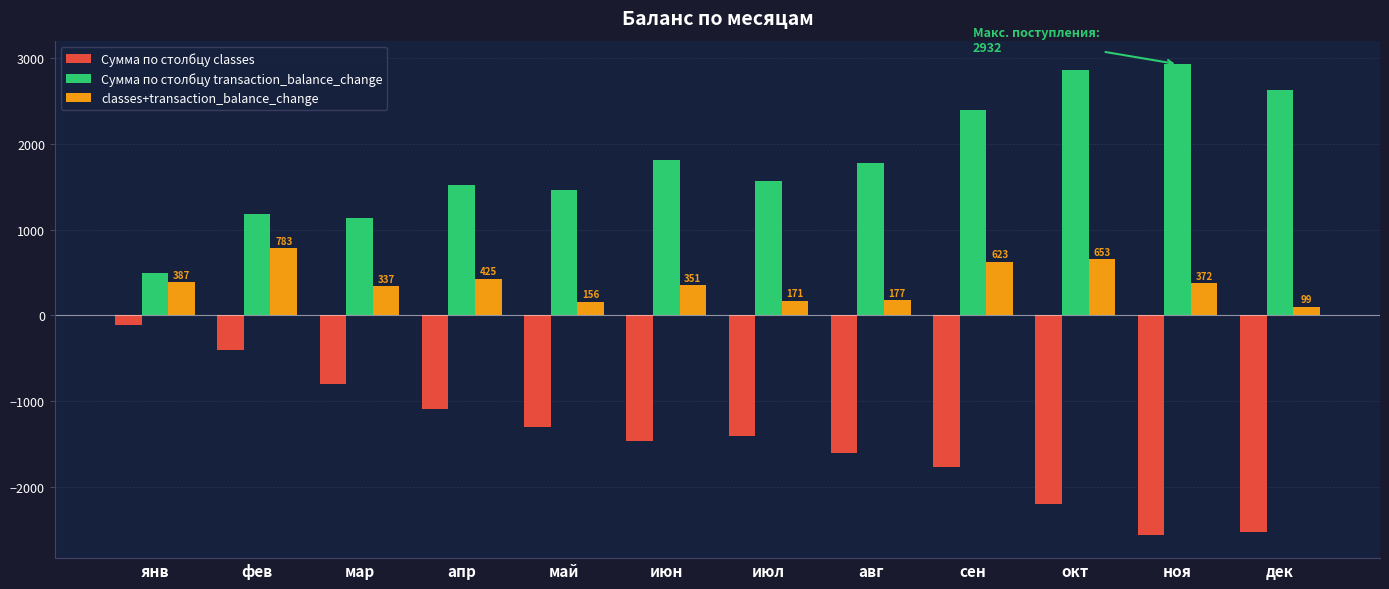

What is the difference between the highest and lowest values at июн?

3283